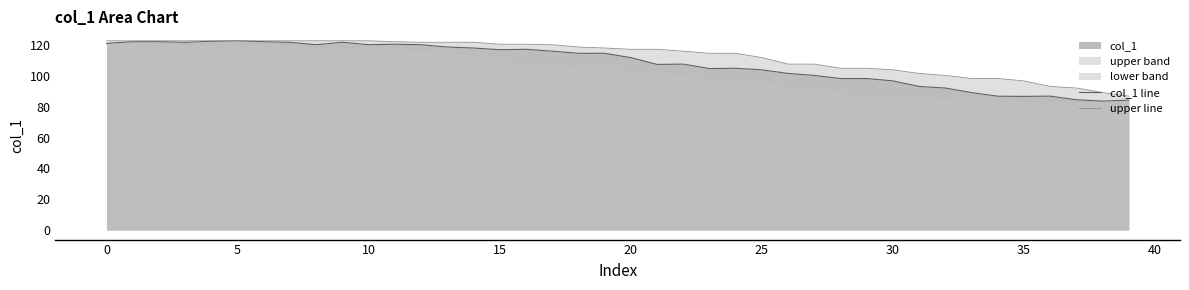

Where is col_1 line nearest to the value 103?

25